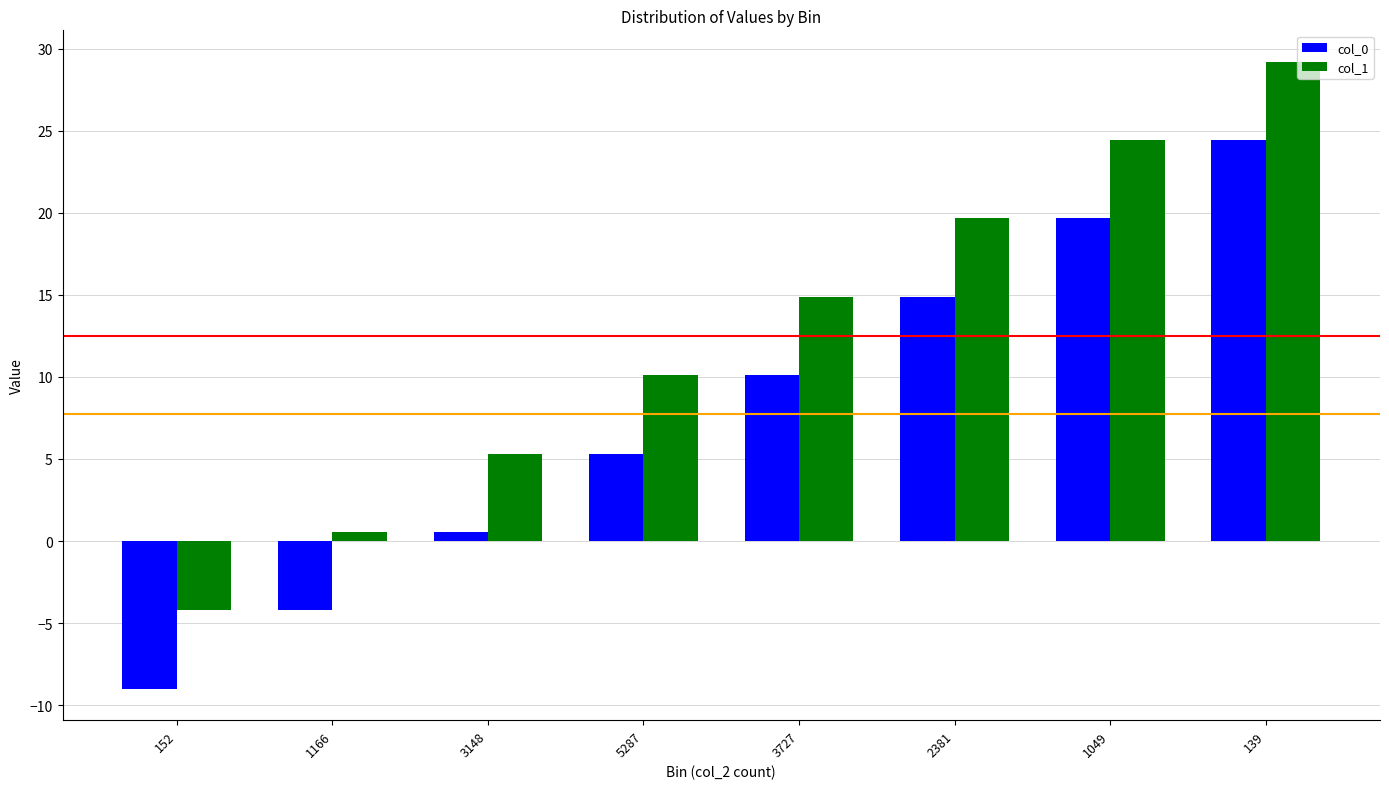

List the labels in order of col_1 value, smallest first.

152, 1166, 3148, 5287, 3727, 2381, 1049, 139